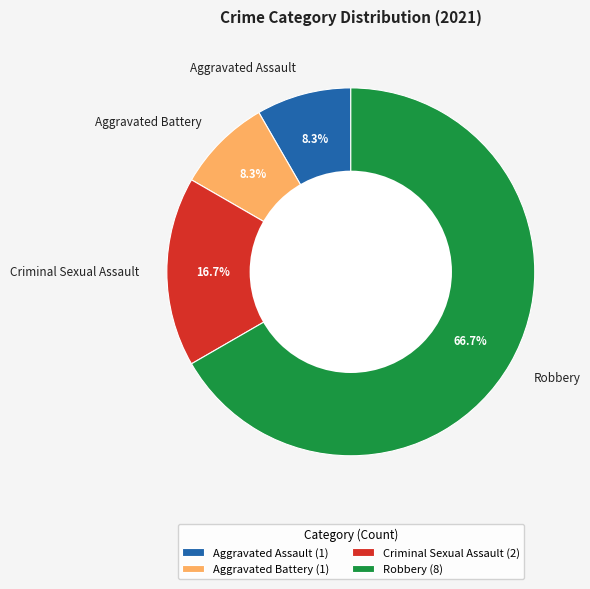

Does Robbery account for over 50% of the chart?

Yes